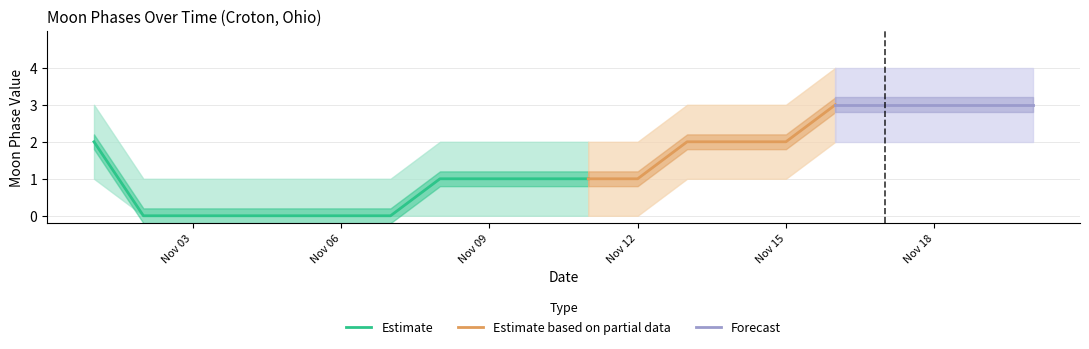

Does the chart have visible grid lines?

Yes